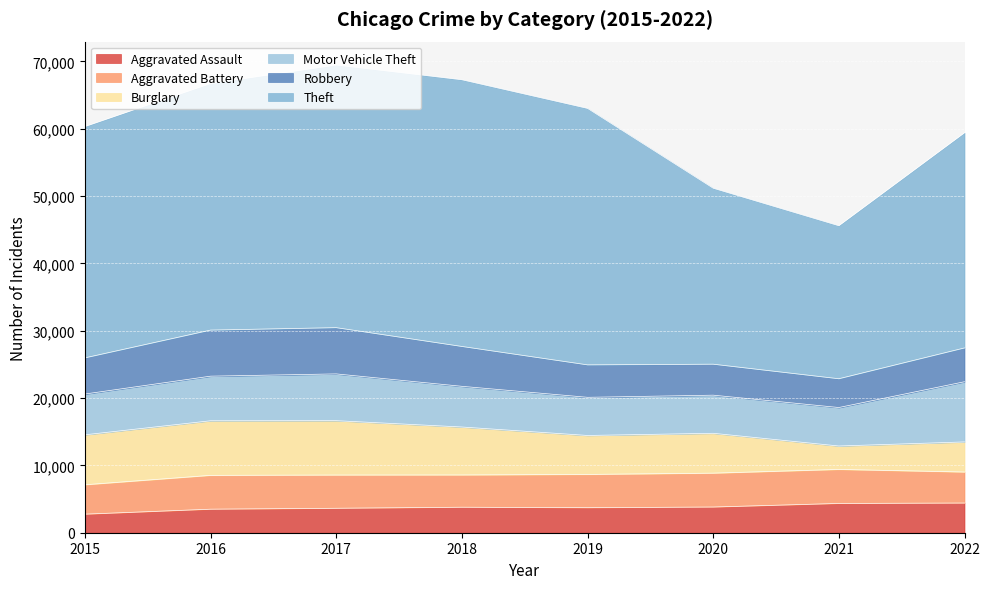

At 2015, list the series in order from smallest to largest.

Aggravated Assault, Aggravated Battery, Robbery, Motor Vehicle Theft, Burglary, Theft